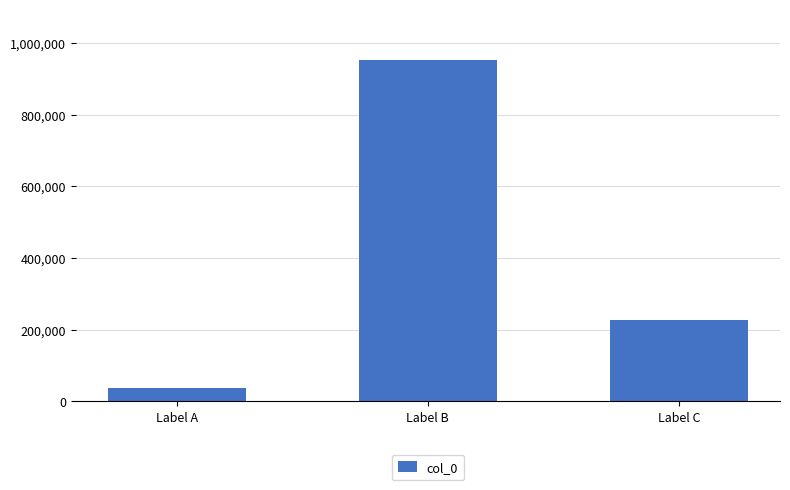

Is it true that the value at Label A is 36335?

True